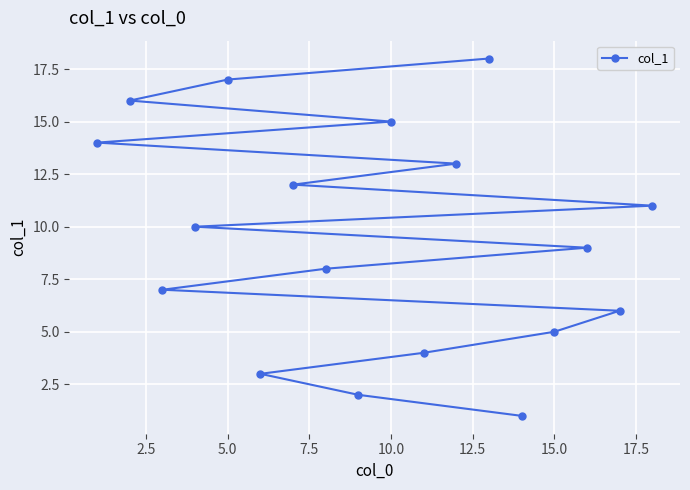

Reading left to right, transcribe all the data shown in this chart.

14	16	7	10	17	3	12	8	2	15	4	13	18	1	5	9	6	11